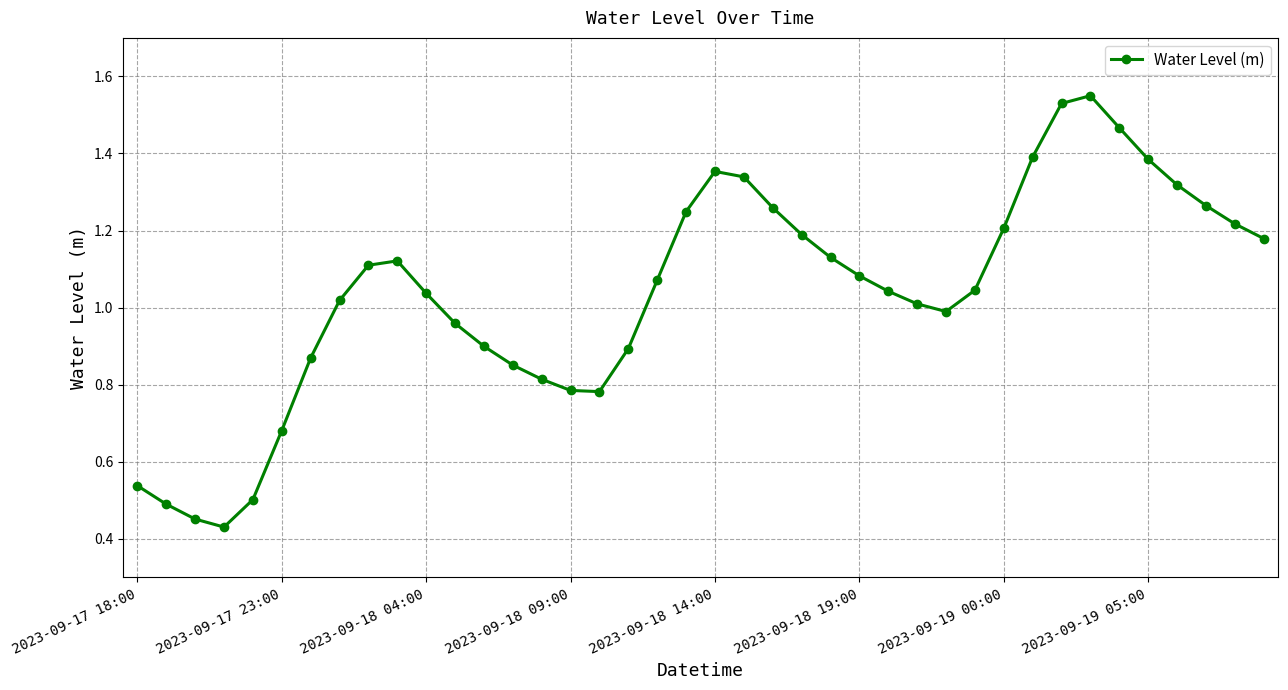

What is the sum of all values?

41.5